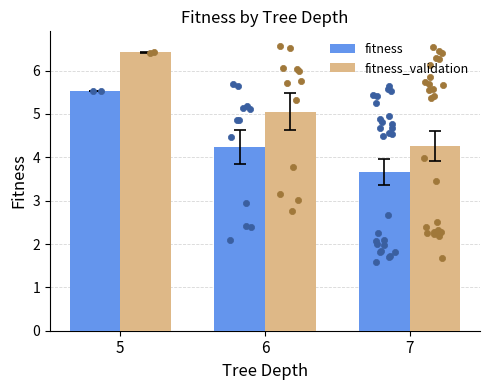

What are all the series names shown in the legend?

fitness, fitness_validation